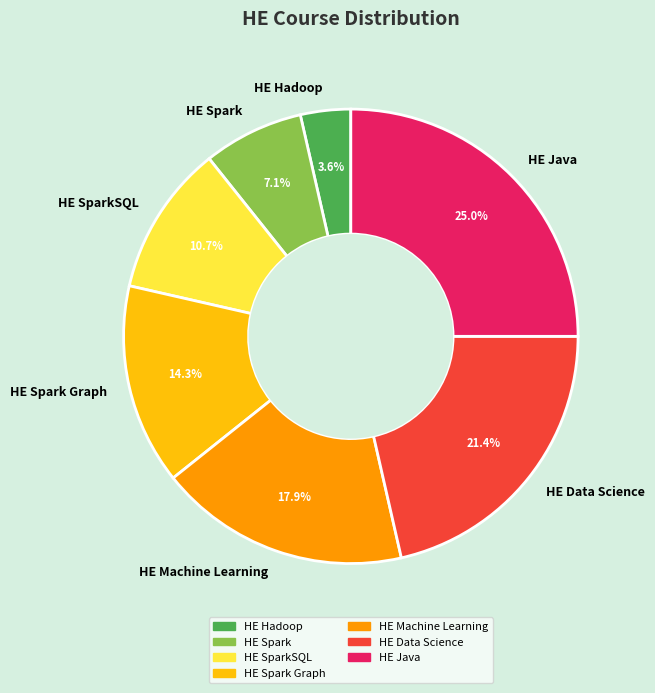

True or false: HE Data Science accounts for 27% of the total.

False